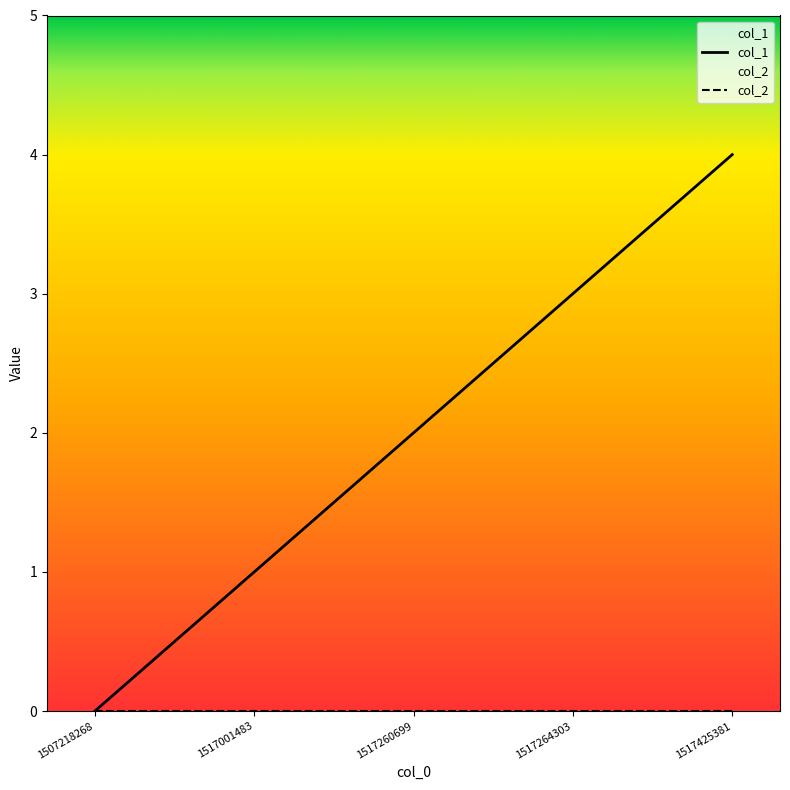

The chart shows a value of 6 at 1517425381. True or false?

False